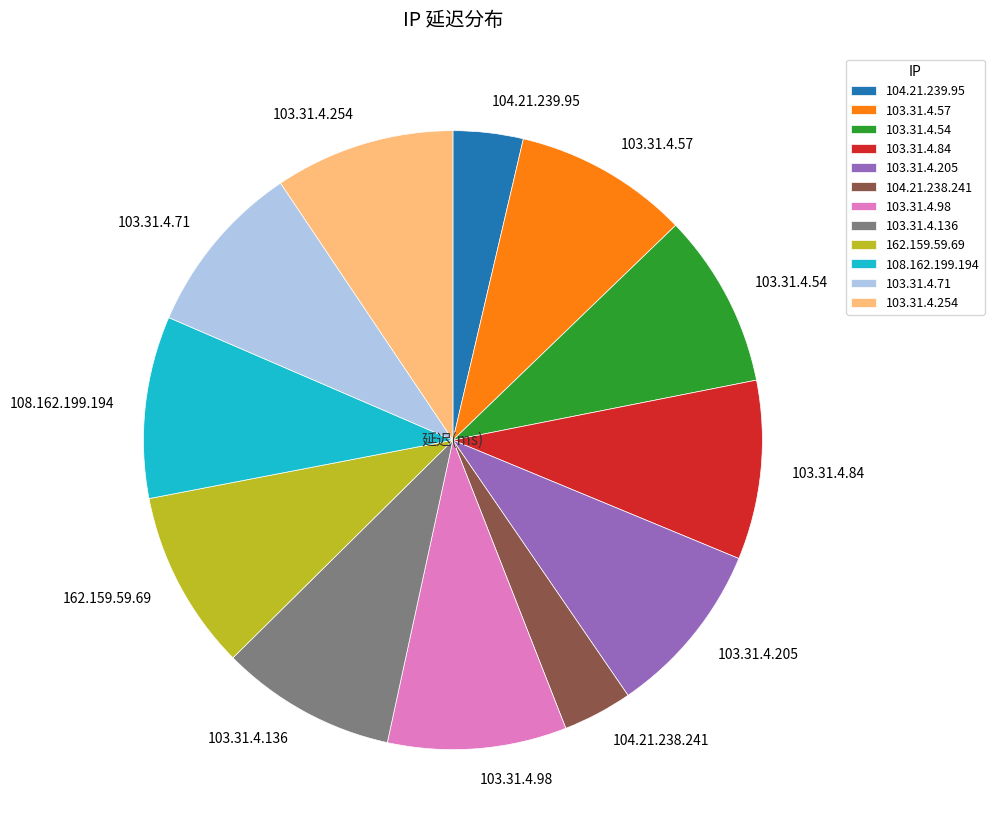

True or false: 103.31.4.71 accounts for 1% of the total.

False